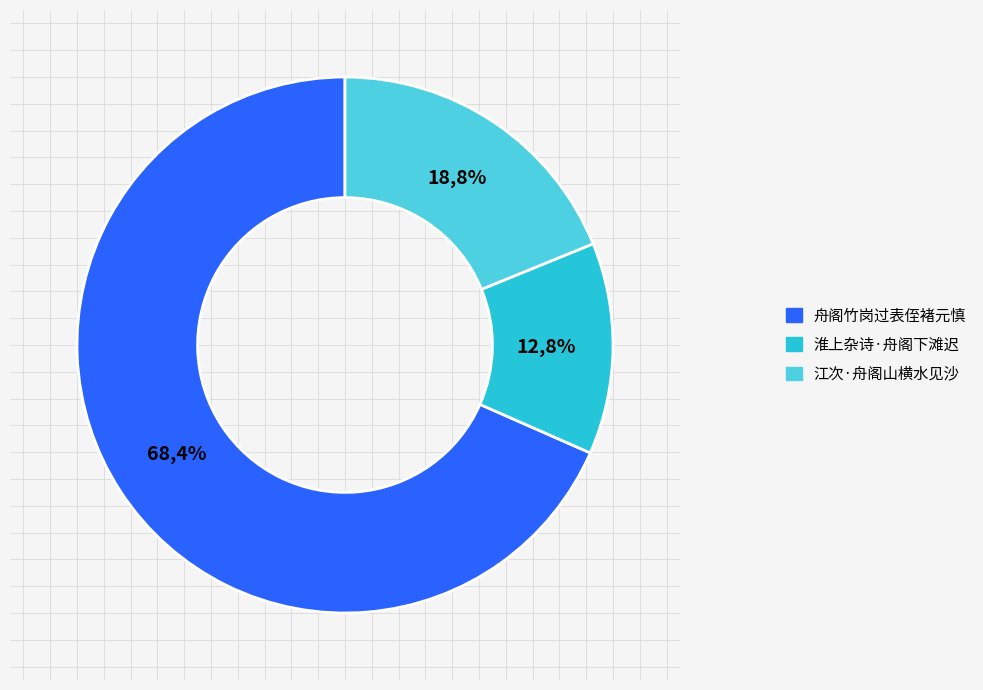

To the nearest percent, what percentage of the pie is 淮上杂诗·舟阁下滩迟?

13%